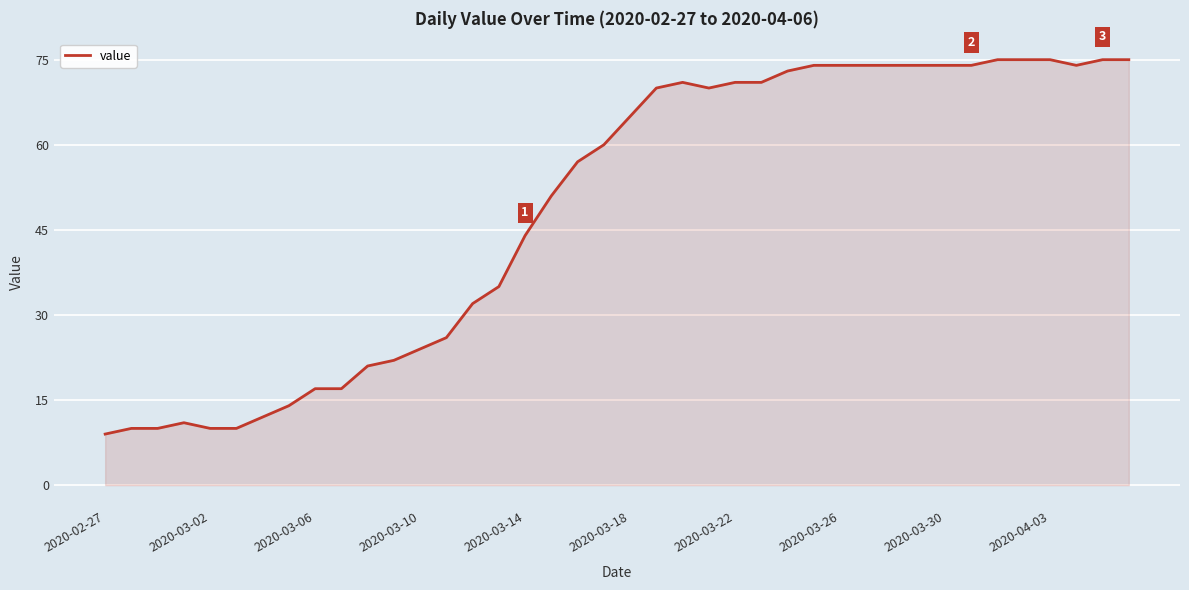

What is the maximum value shown in the chart?

75